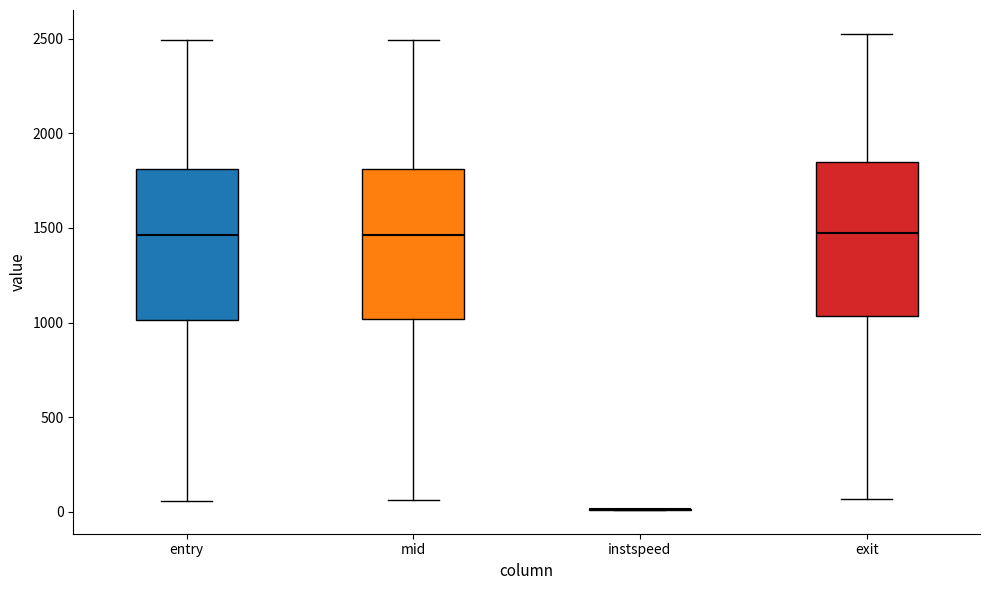

Reading left to right, transcribe this box plot: for each box, give where its median line is, the range the box spans, and where its two whiskers end, as read against the y-axis. The values are not printed on the chart, so give them approximately, as read against the axis.

entry: median 1450, box 1000 to 1800, whiskers 50 to 2500
mid: median 1450, box 1000 to 1800, whiskers 50 to 2500
instspeed: box collapsed to a line at 0, whiskers 0 to 0
exit: median 1450, box 1050 to 1850, whiskers 50 to 2550